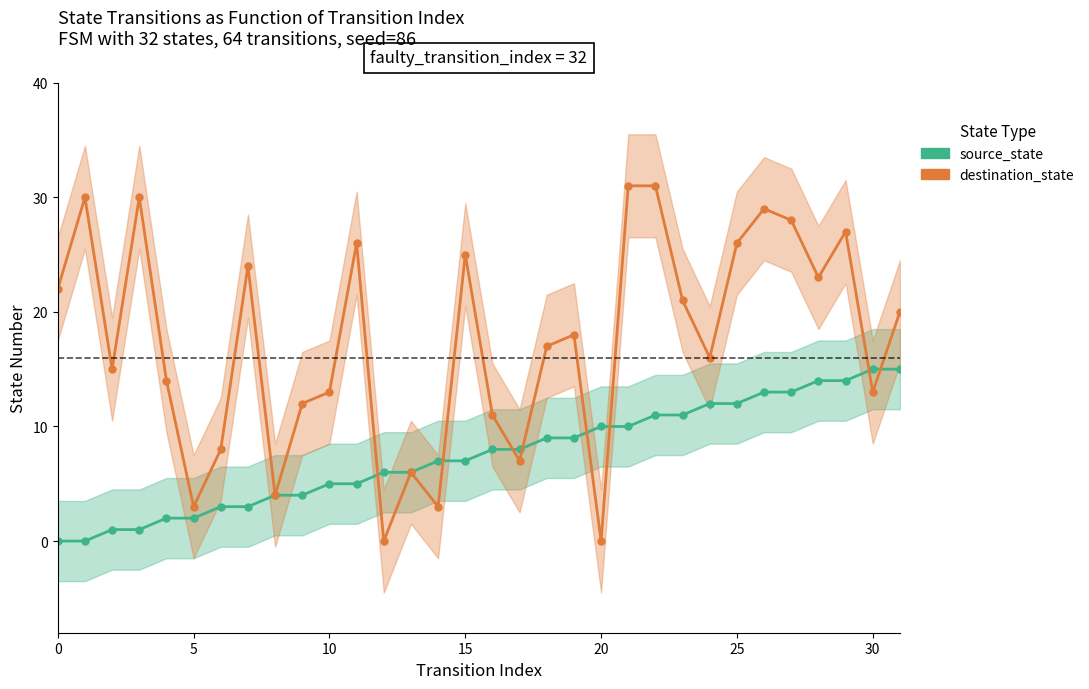

Which series has the widest spread of values?

destination_state